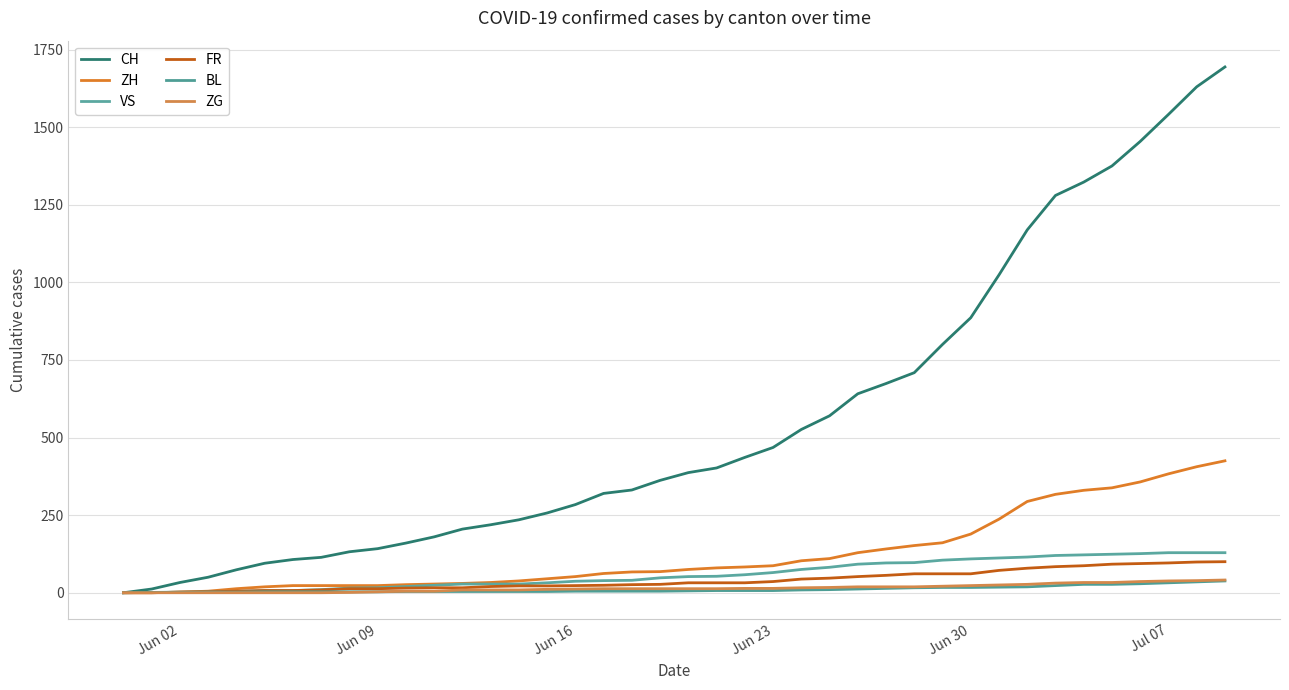

How many lines are shown in the chart?

6